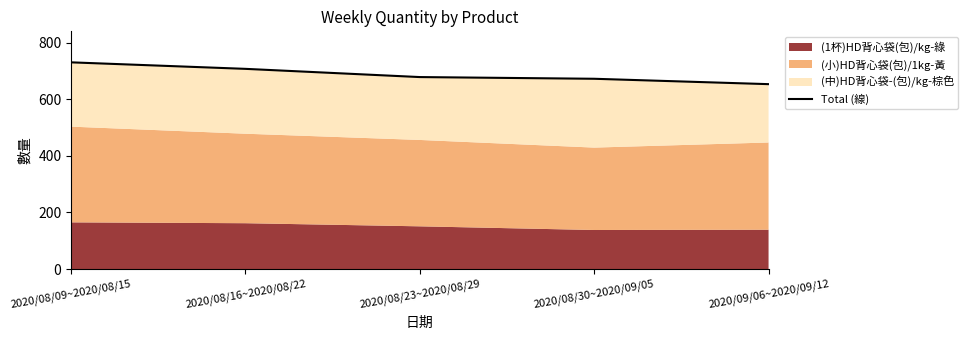

Where does the data first go above 678?

2020/08/09~2020/08/15